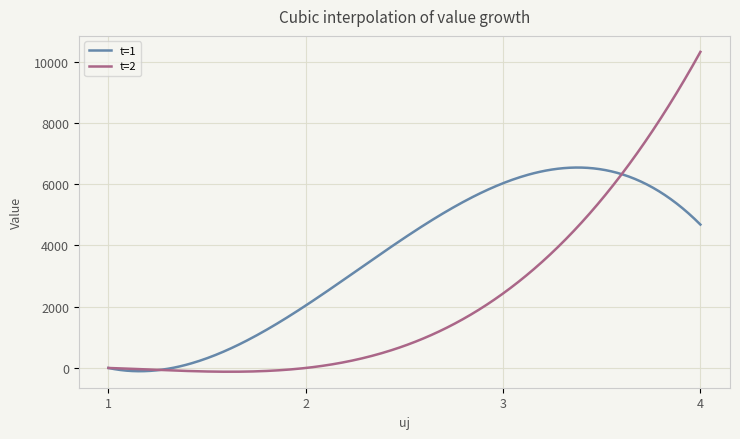

Which series has the widest spread of values?

t=2